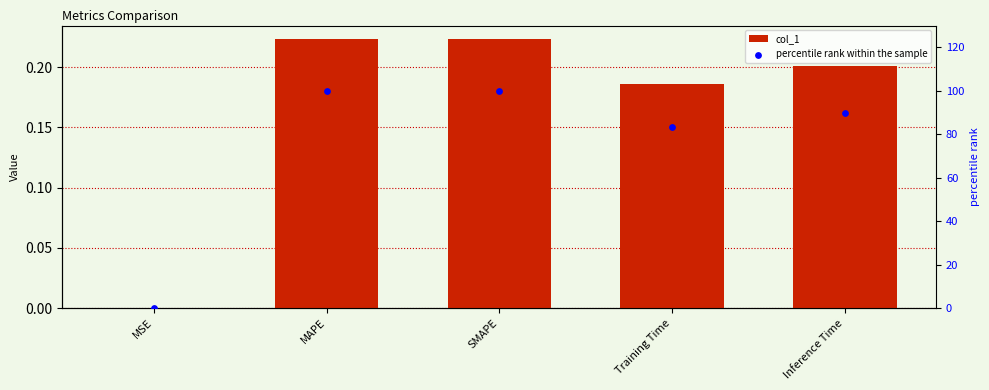

Which series reaches the minimum Y coordinate?

col_1